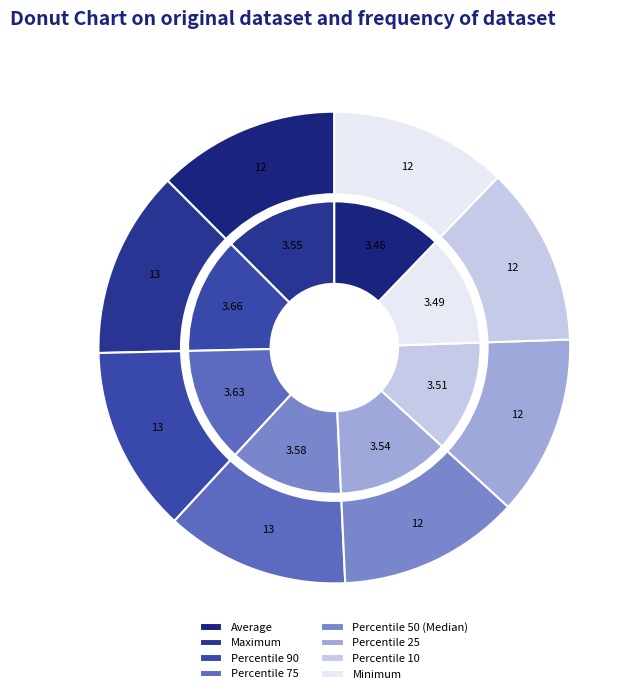

Which slice is the smallest?

Minimum